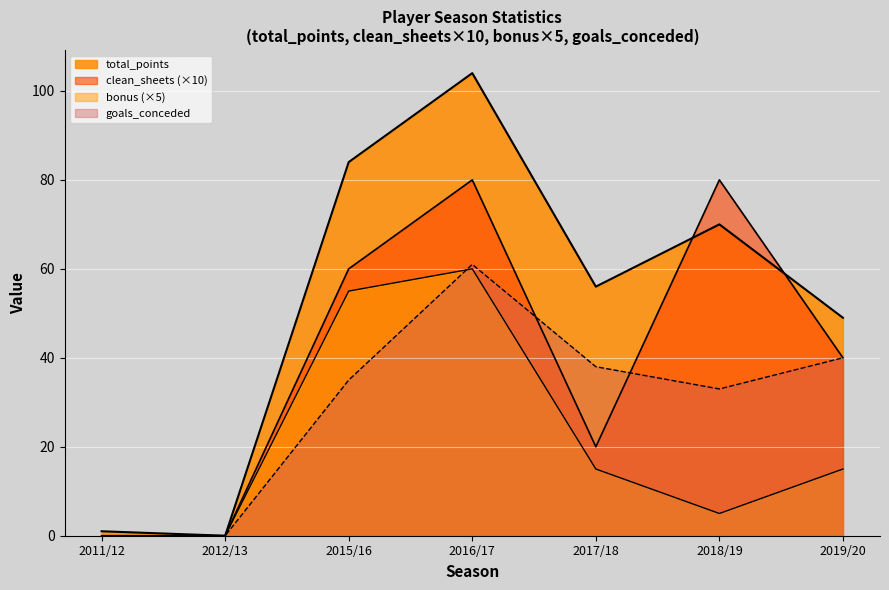

Between which two adjacent categories do goals_conceded and clean_sheets first intersect?

2016/17 and 2017/18